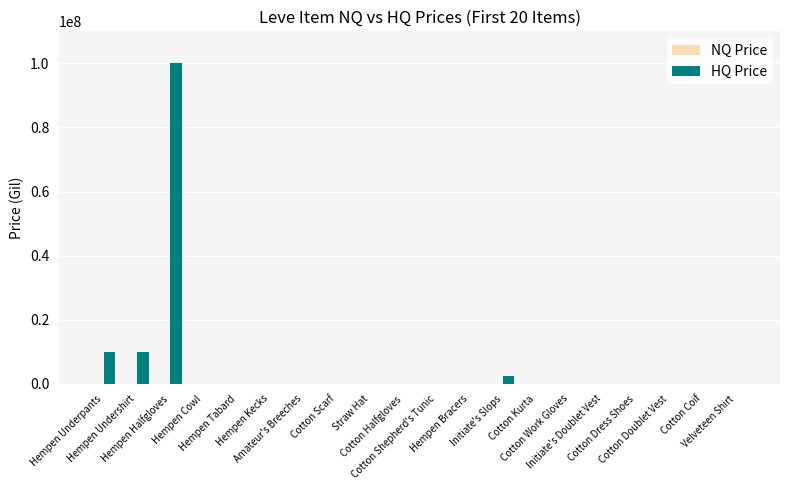

Which series has the largest total across all categories?

HQ Price